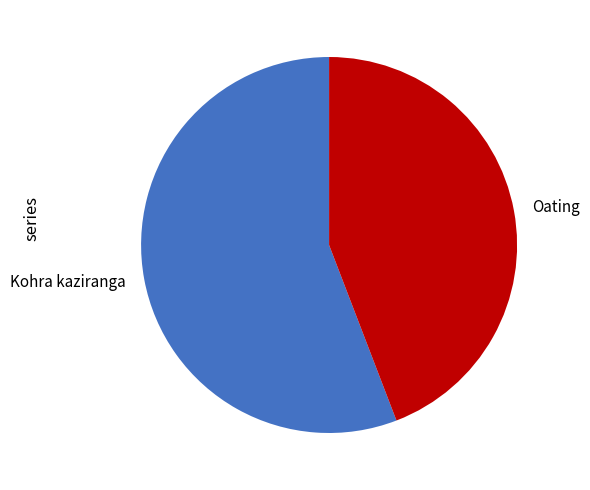

Rank the categories by value from lowest to highest.

Oating, Kohra kaziranga